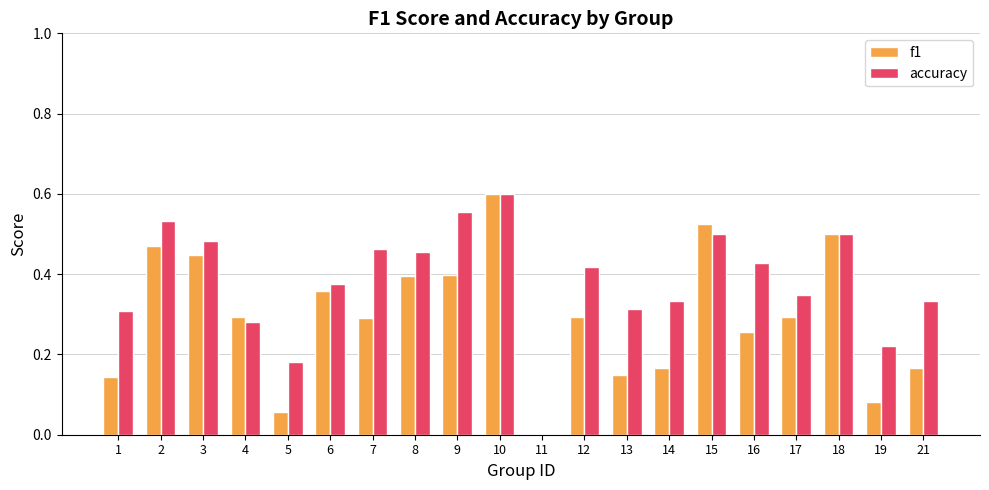

True or false: f1 has a value of 0.3 at 17.

True